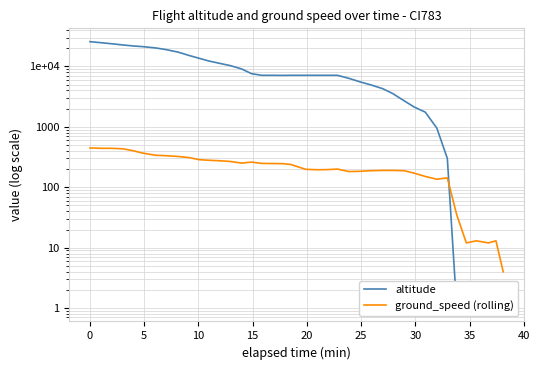

How many interior local valleys does the altitude series have?

1